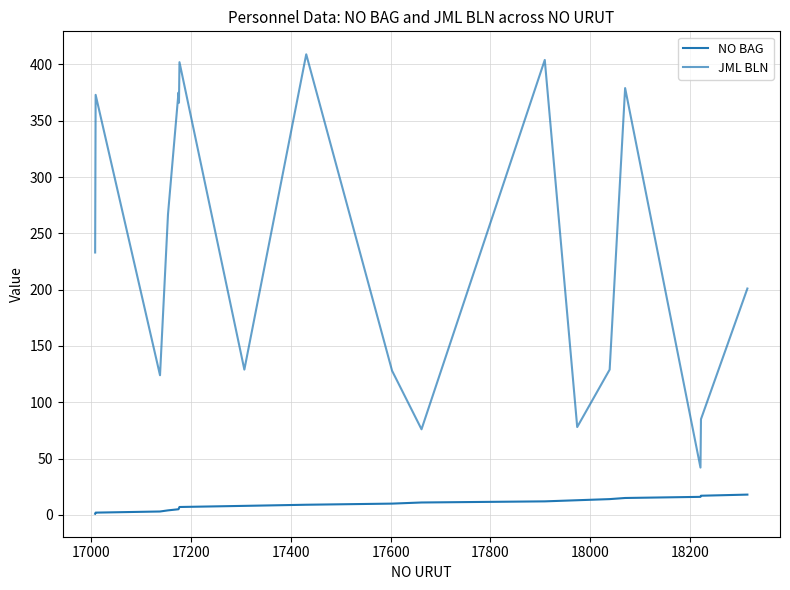

True or false: JML BLN and NO BAG intersect in this chart.

False